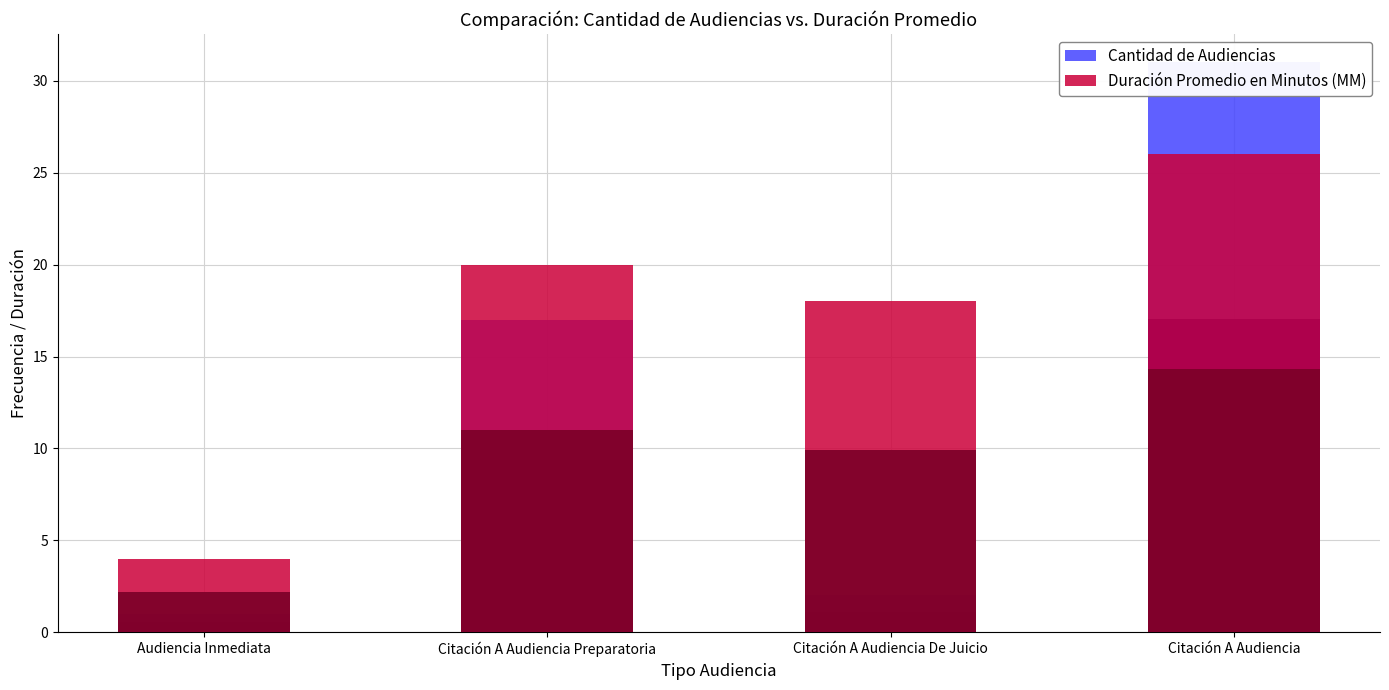

What is the label of the 3rd bar from the left?

Citación A Audiencia De Juicio